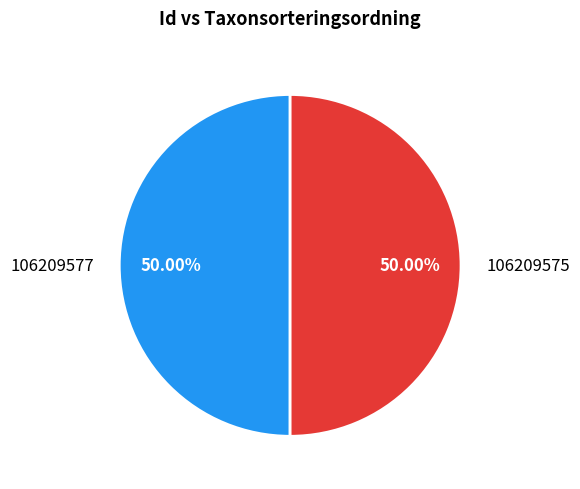

Approximately how many times larger is the value at 106209575 compared to 106209577?

1.0